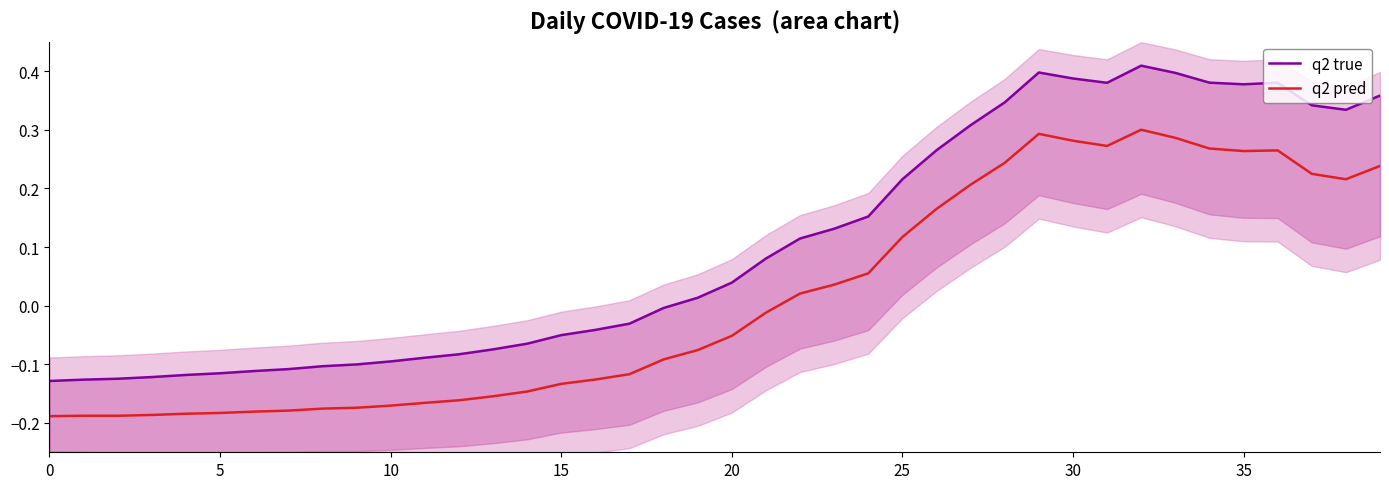

Rank the series by their average value, from highest to lowest.

q2 true, q2 pred